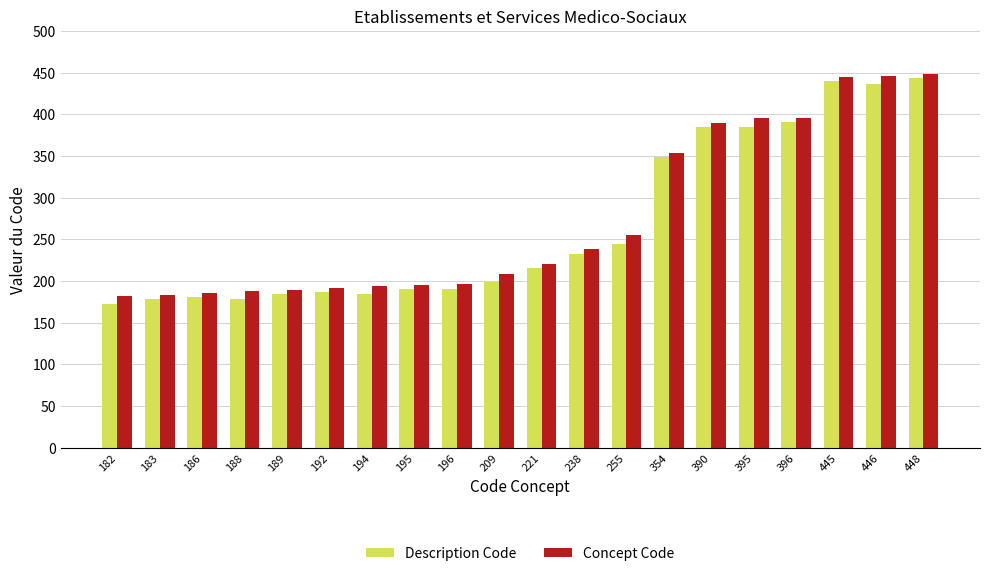

Is it true that Concept Code equals 354 at 354?

True